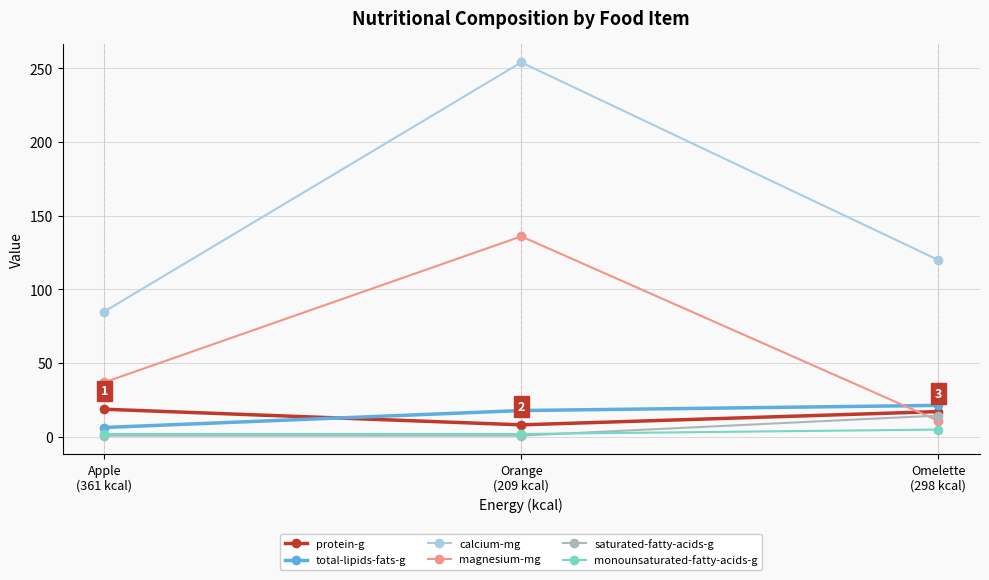

Between Orange
(209 kcal) and Omelette
(298 kcal), which series saw the biggest shift?

calcium-mg